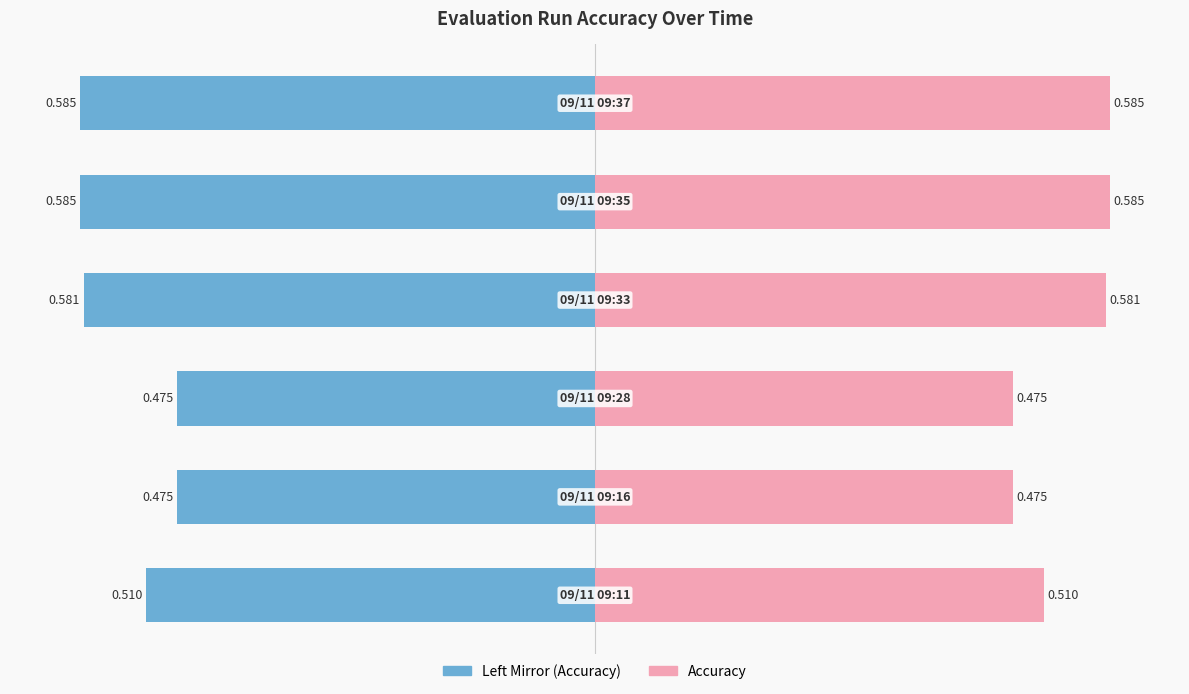

What are all the series names shown in the legend?

Accuracy (left mirror), Accuracy